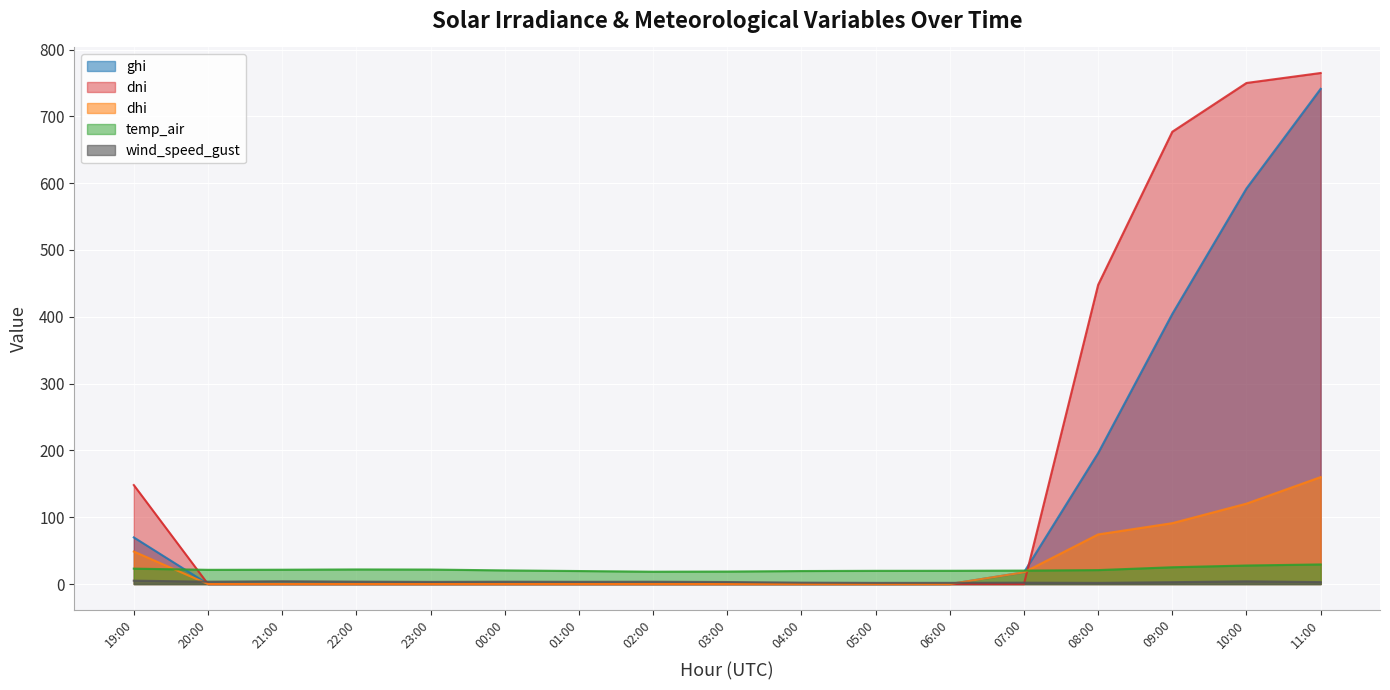

Where is dni nearest to the value 382?

08:00